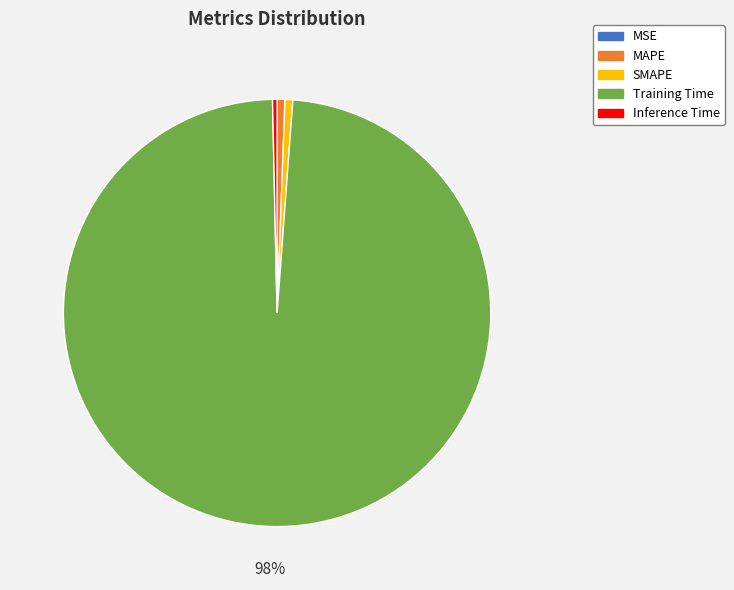

To the nearest percent, what is the combined percentage of MAPE and Training Time?

99%